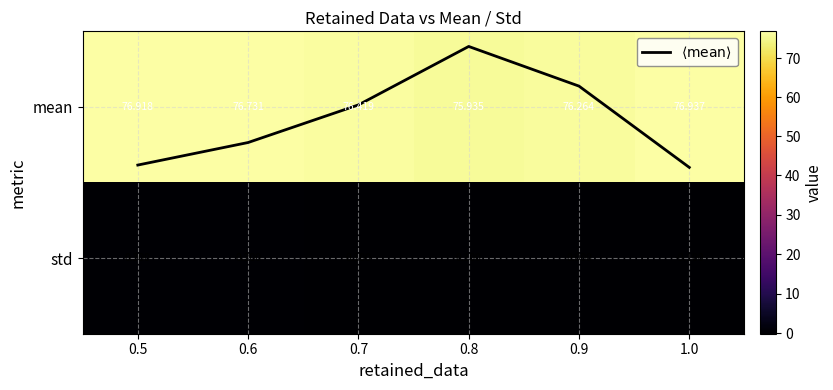

Rank the series by their maximum value, from highest to lowest.

mean, $\langle \mathrm{mean} \rangle$, std